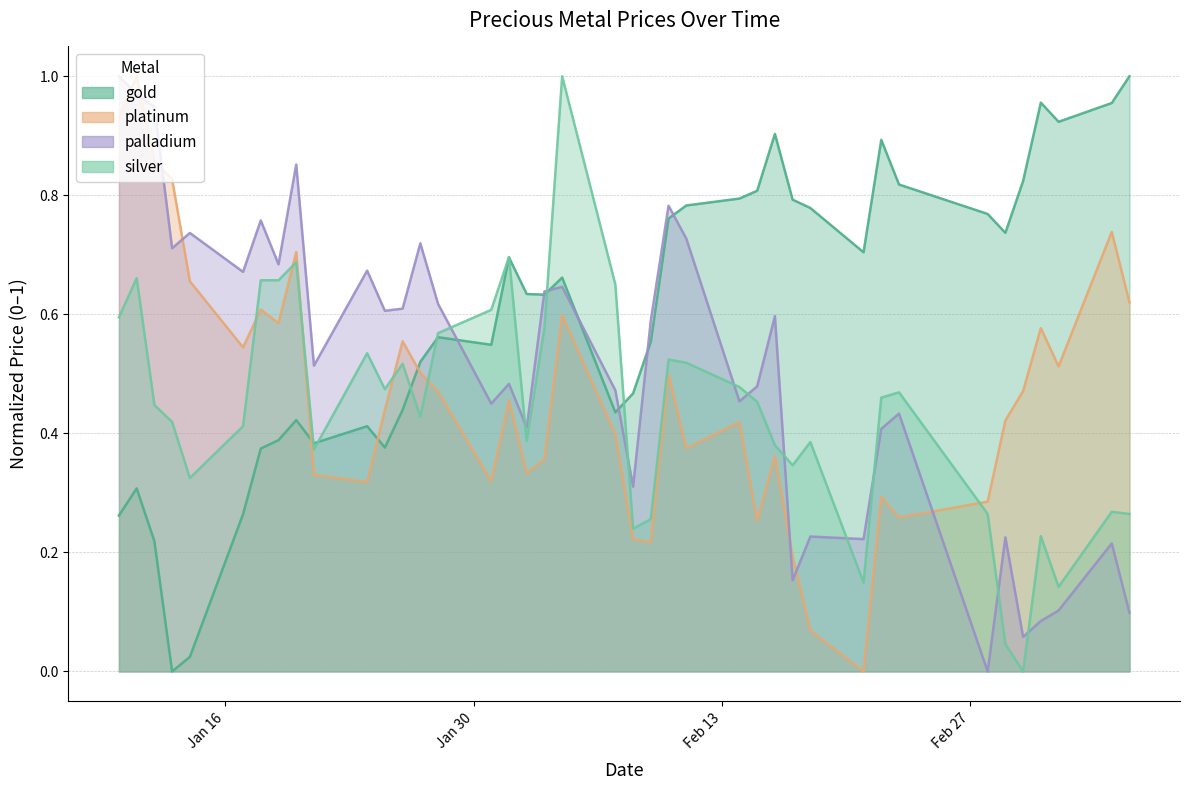

True or false: silver and palladium cross at least once.

True